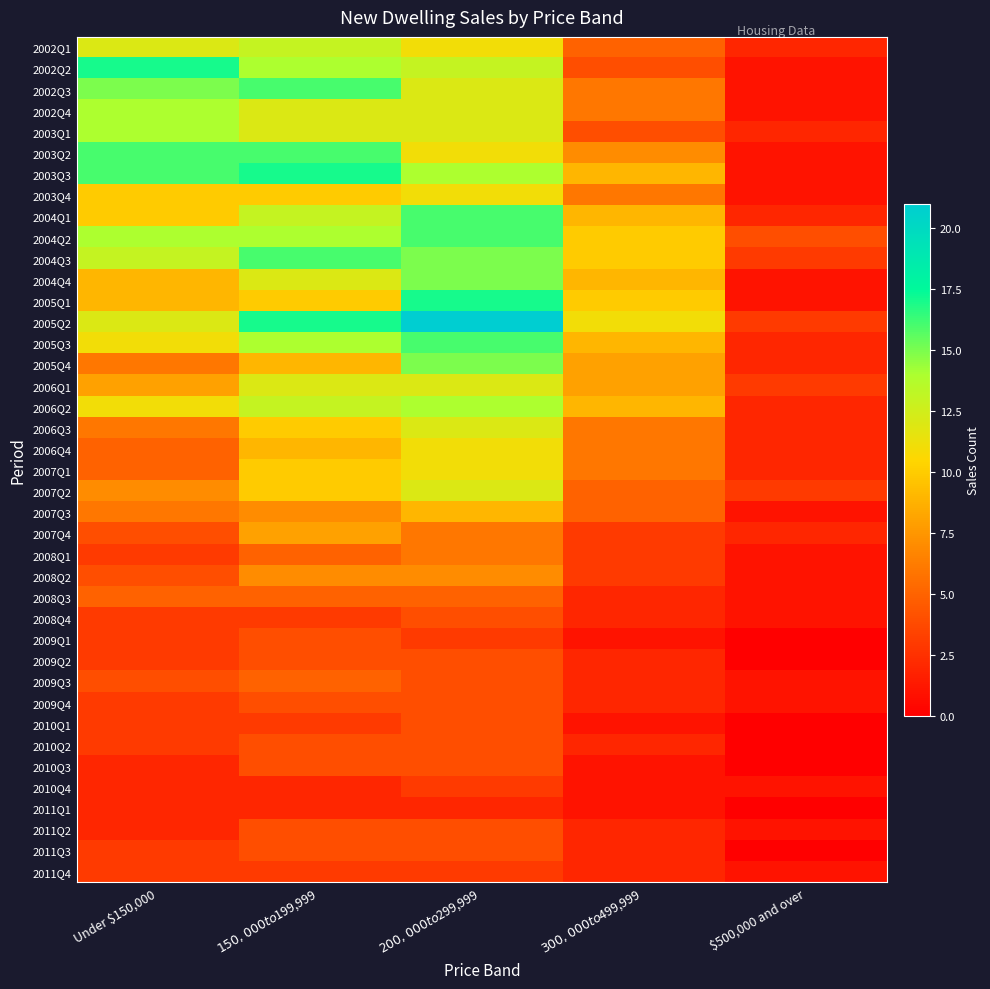

At $500,000 and over, list the series in order from largest to smallest.

2004Q2, 2004Q3, 2005Q2, 2006Q1, 2007Q2, 2002Q1, 2003Q1, 2004Q1, 2005Q3, 2005Q4, 2006Q2, 2006Q3, 2006Q4, 2007Q1, 2007Q4, 2002Q2, 2002Q3, 2002Q4, 2003Q2, 2003Q3, 2003Q4, 2004Q4, 2005Q1, 2007Q3, 2008Q1, 2008Q2, 2008Q3, 2008Q4, 2009Q3, 2009Q4, 2010Q4, 2011Q2, 2011Q4, 2009Q1, 2009Q2, 2010Q1, 2010Q2, 2010Q3, 2011Q1, 2011Q3